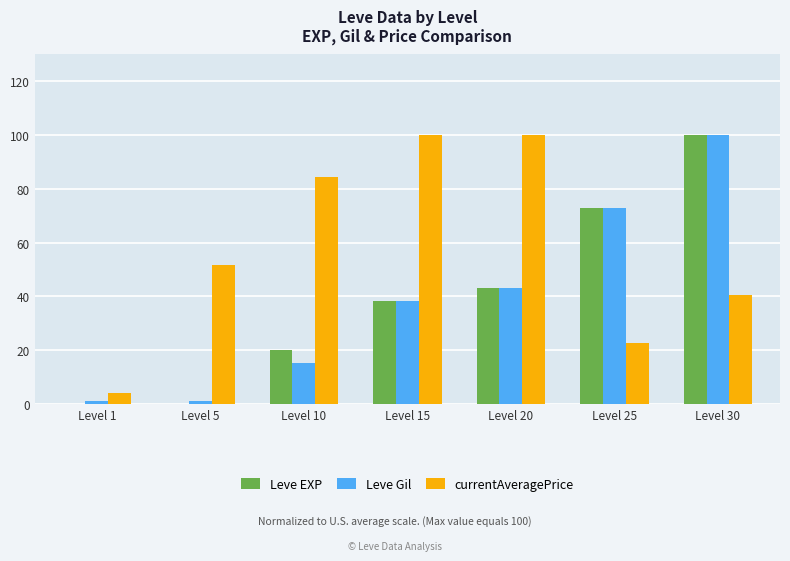

What is the greatest value displayed?

100.0